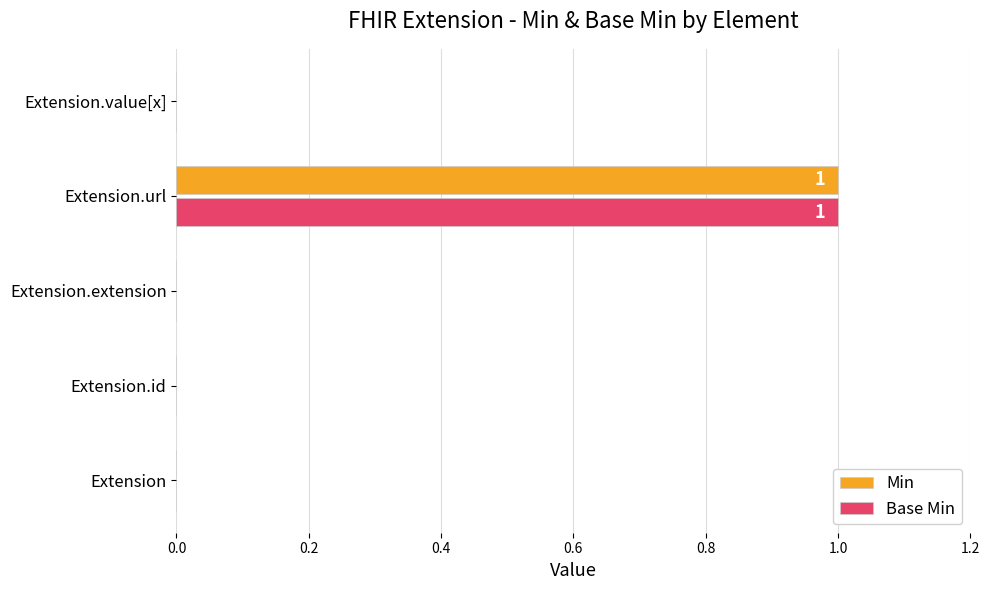

How many data points in Base Min are above 0?

1